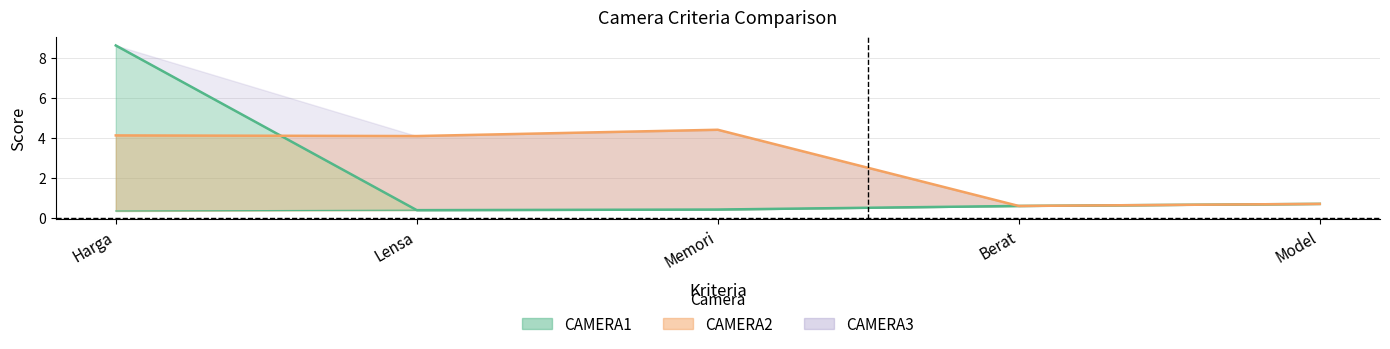

At which category does the data reach its first local valley?

Lensa